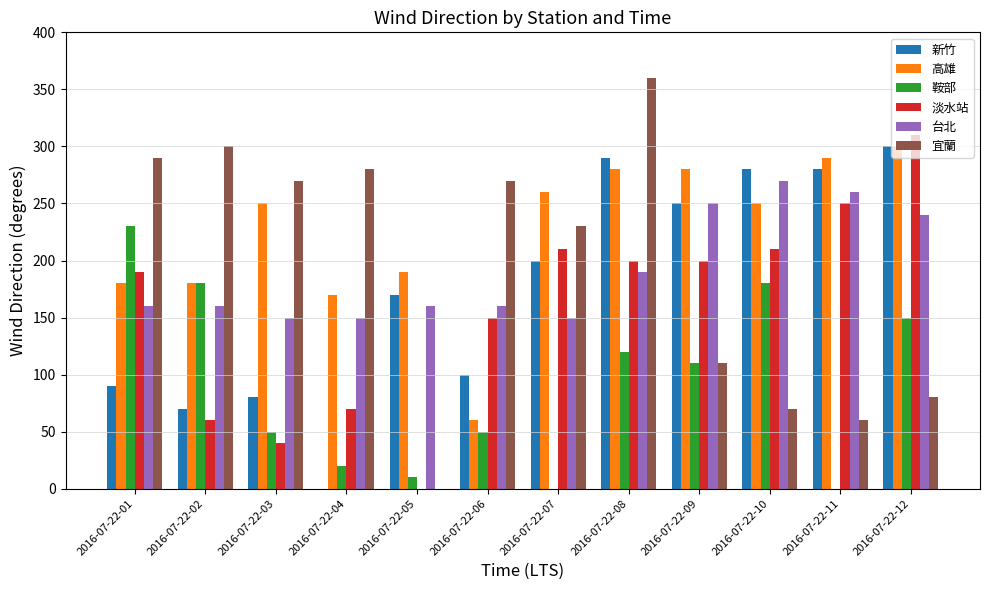

What is the total value across all series at 2016-07-22-08?

1440